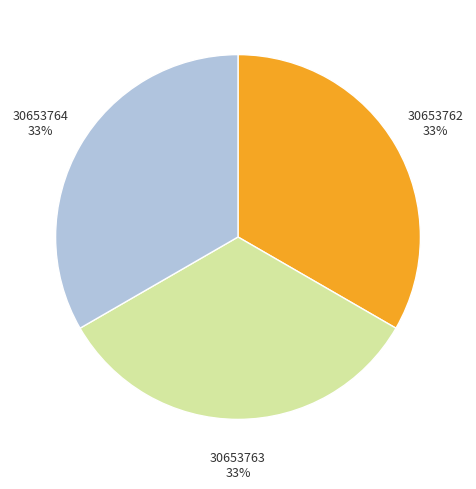

Is the sum of 30653762 and 30653763 greater than half?

Yes